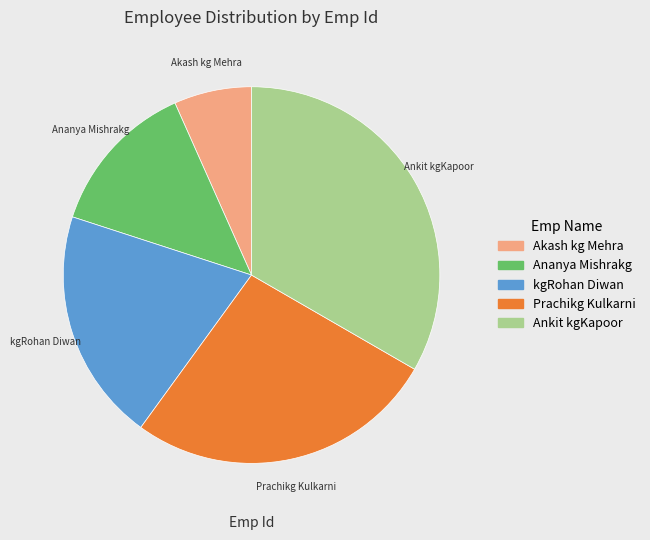

Is there a majority slice in this chart?

No